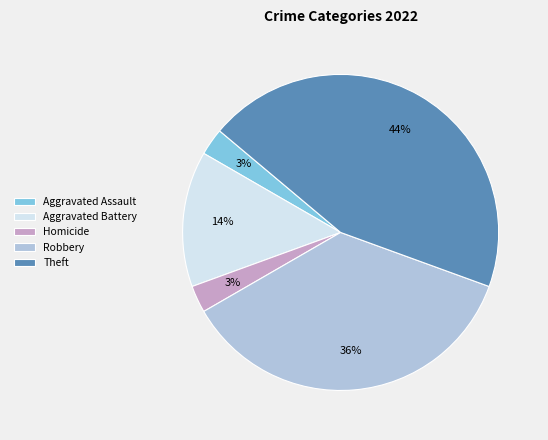

To the nearest percent, what is the average slice percentage?

20%